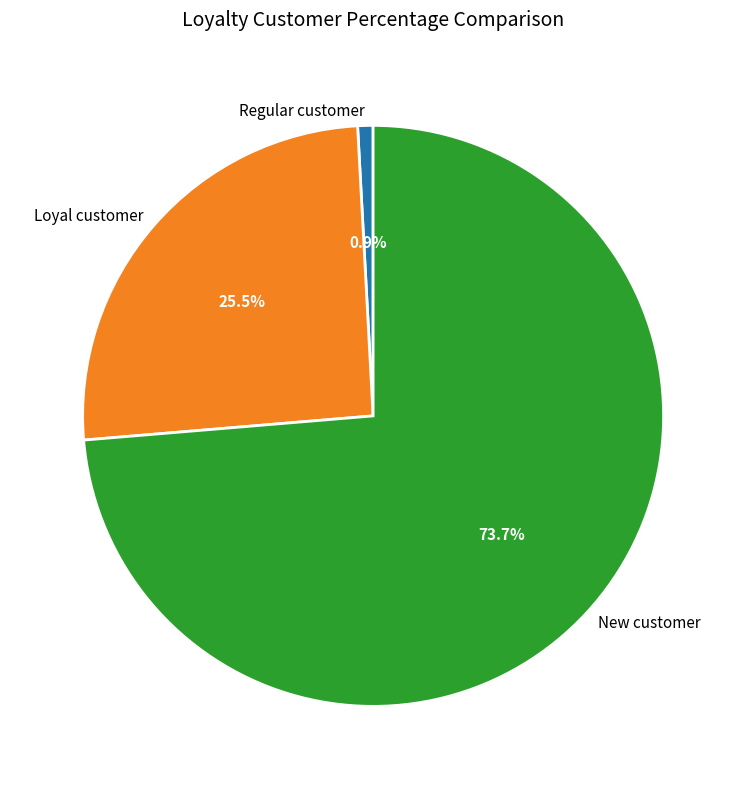

Rank the categories by value from lowest to highest.

Regular customer, Loyal customer, New customer